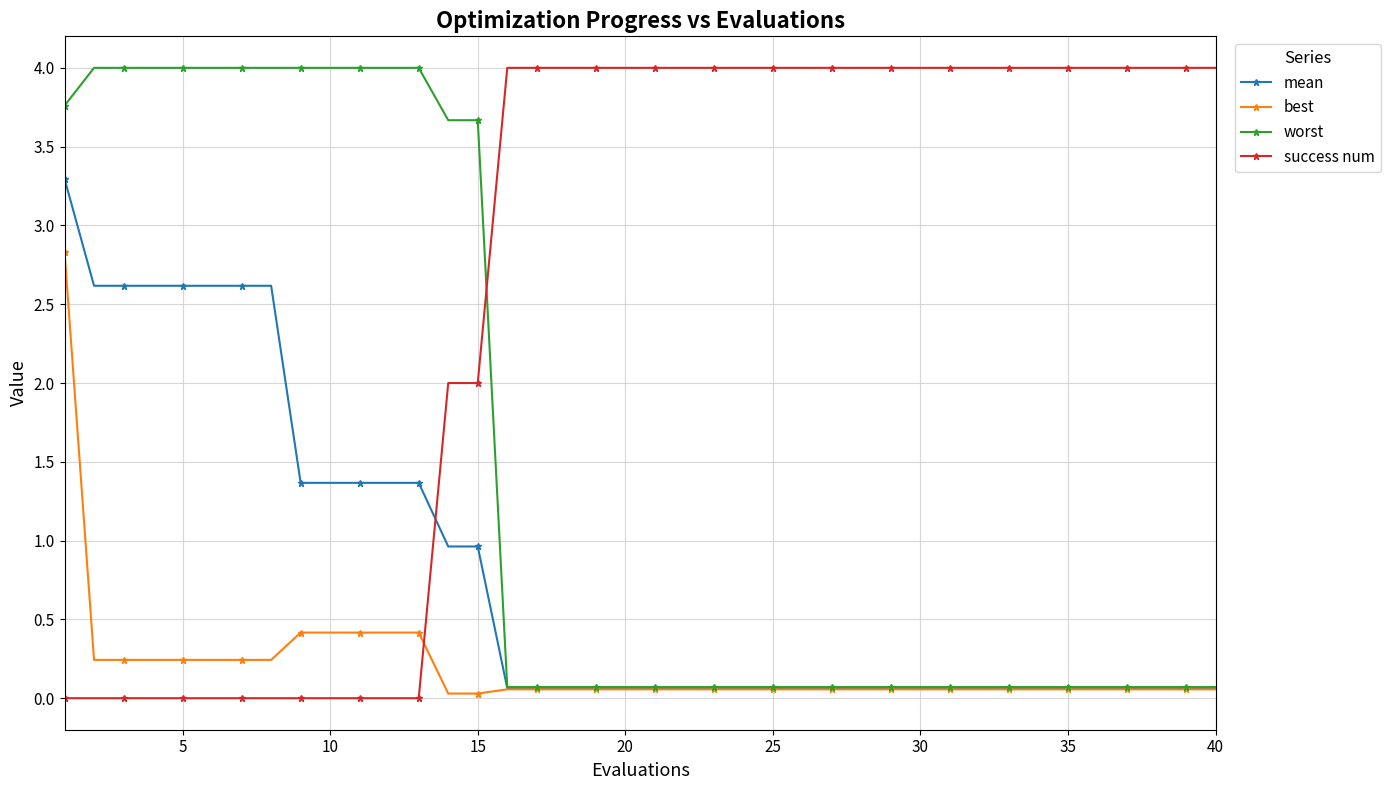

How many lines are shown in the chart?

4